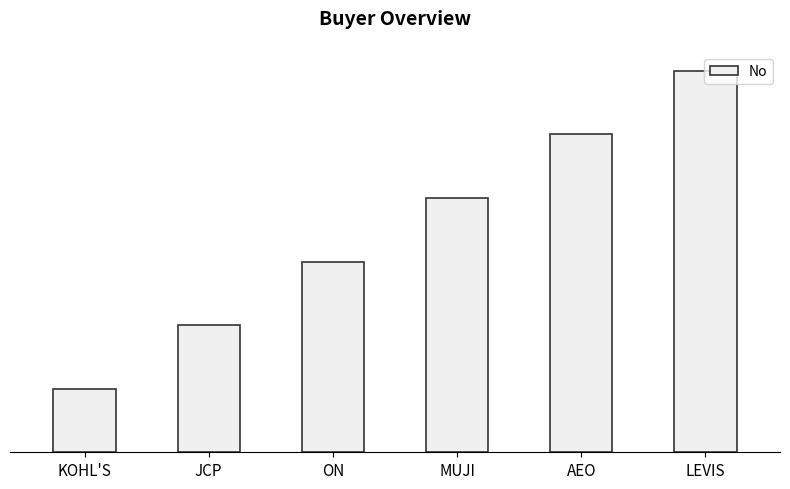

Are the bars horizontal?

No